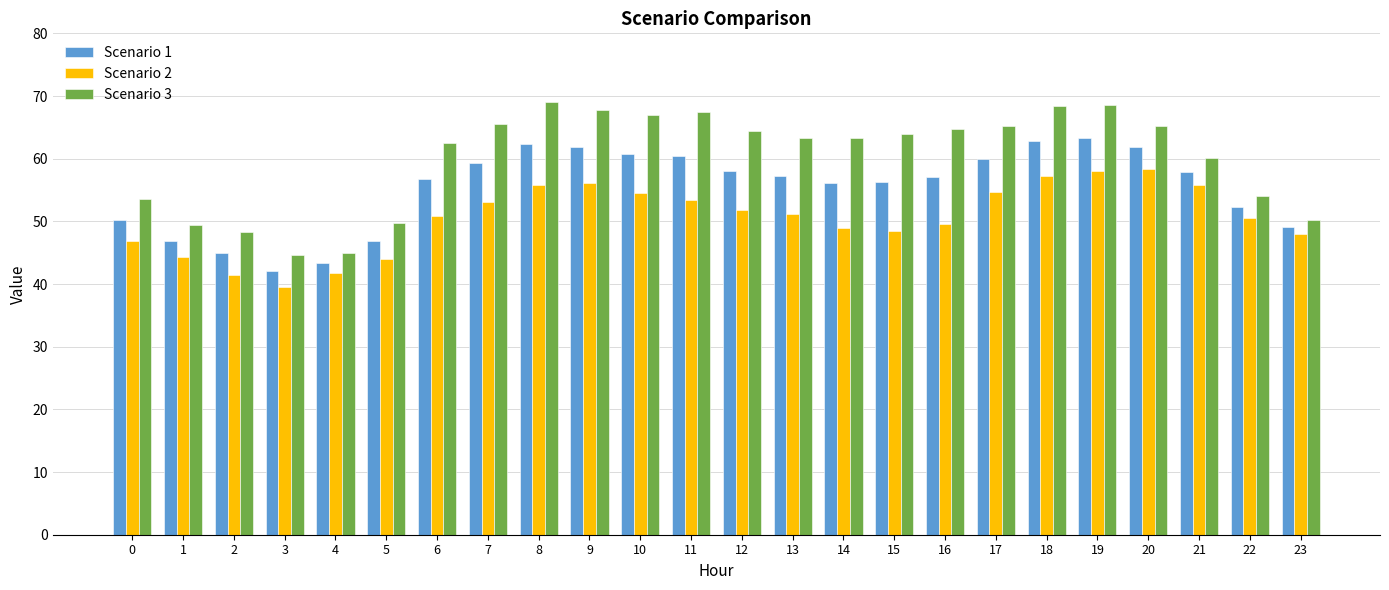

Between 7 and 15, which series saw the biggest shift?

Scenario 2